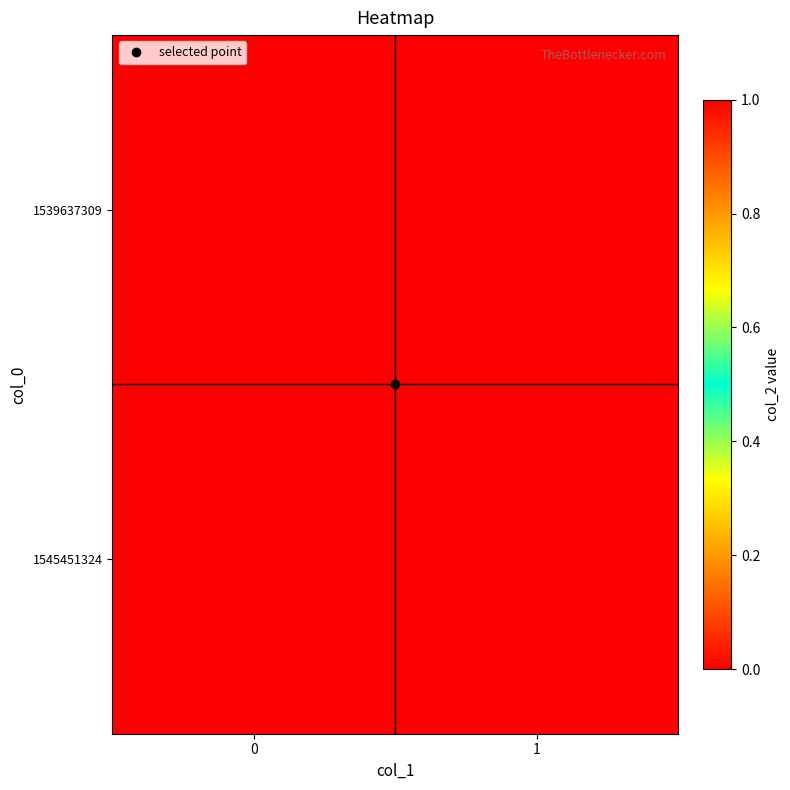

At 1, list the series in order from smallest to largest.

1539637309, 1545451324